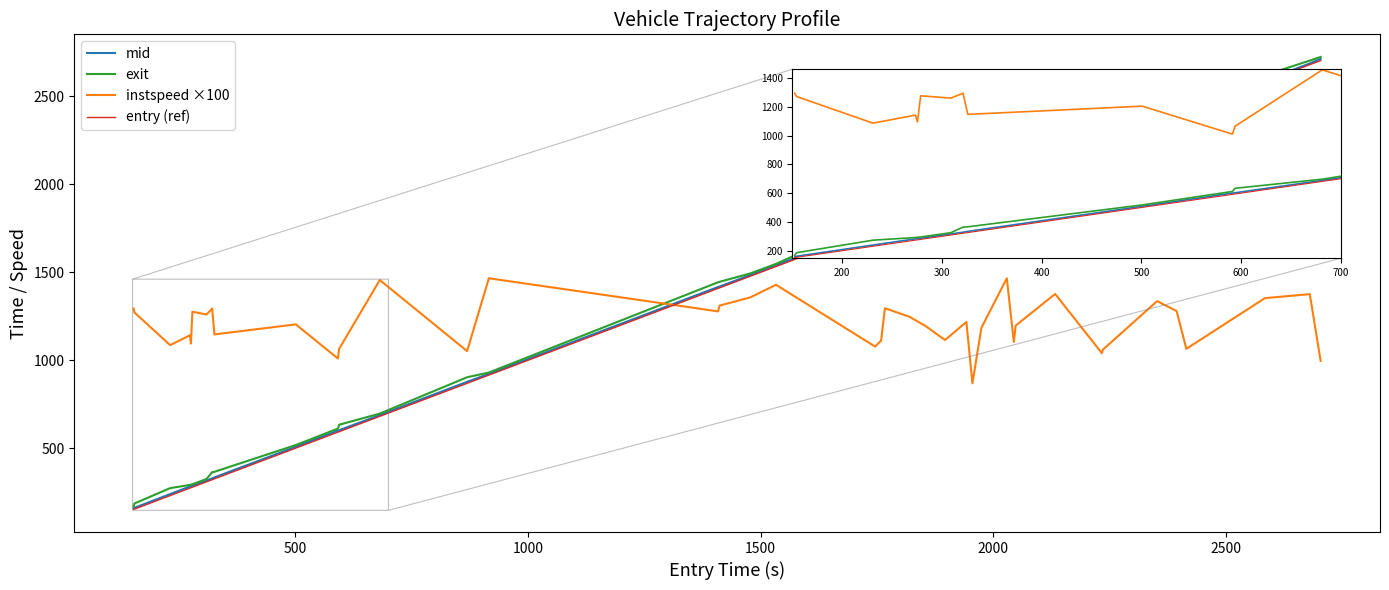

Which series ends up on top after the final intersection of entry (ref) and instspeed ×100?

entry (ref)